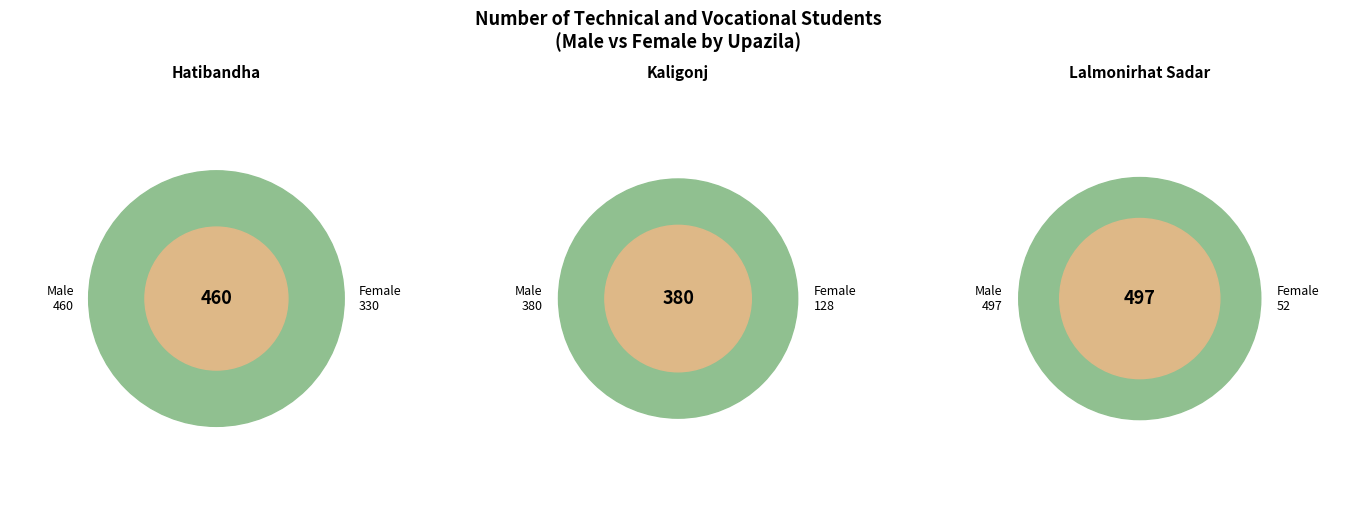

How many slices are in this pie chart?

3